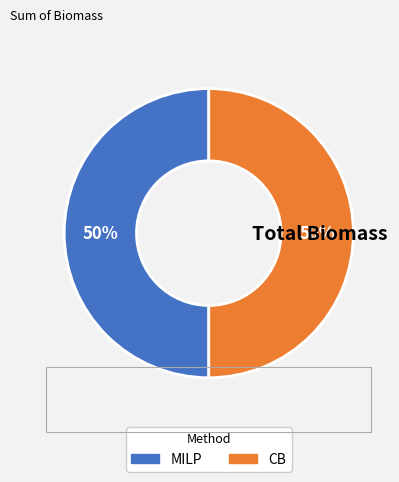

What percentage is the MILP slice, to the nearest percent?

50%